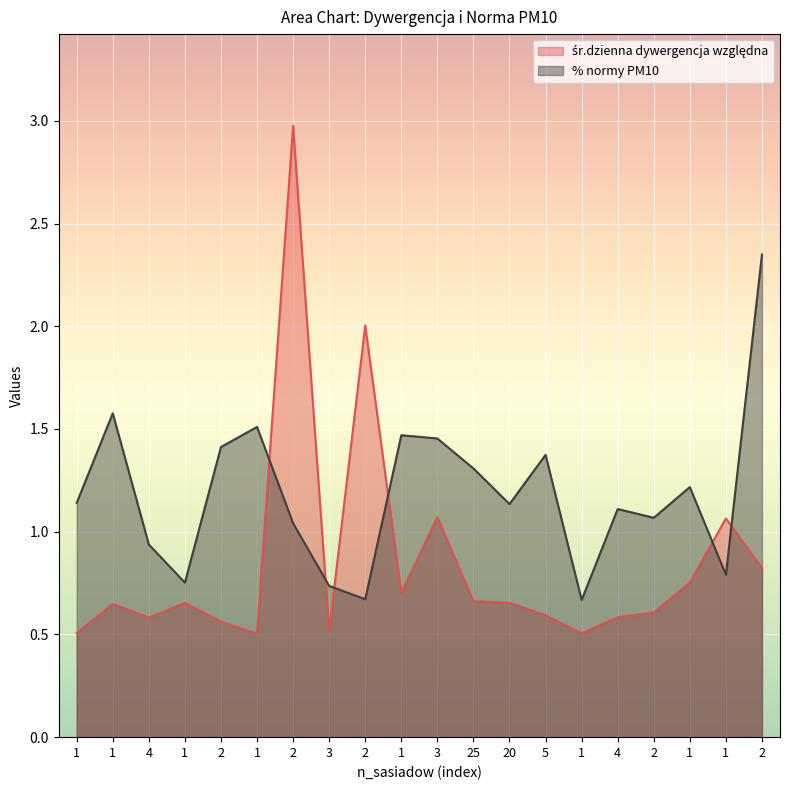

What is the lowest value of the % normy PM10 series?

0.7